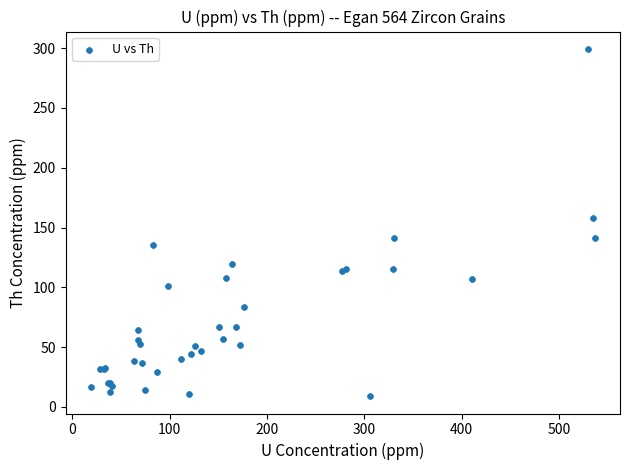

What Y value in the scatter plot is closest to 154?

157.9